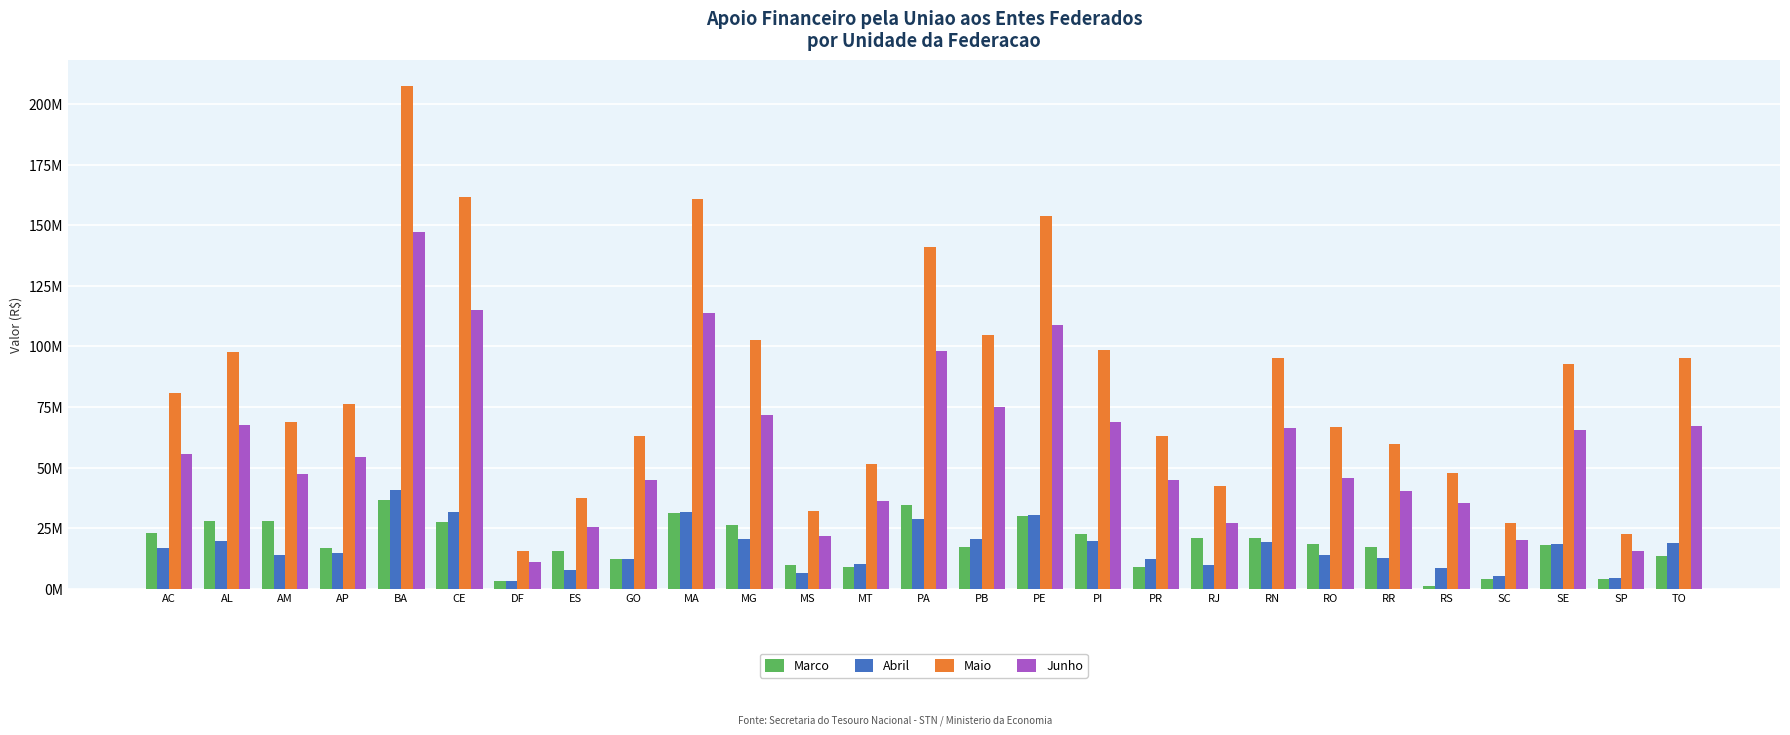

Is it true that Marco equals 6314285.0 at MT?

False